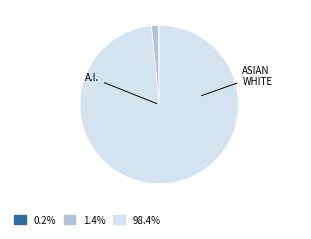

Is there a majority slice in this chart?

Yes